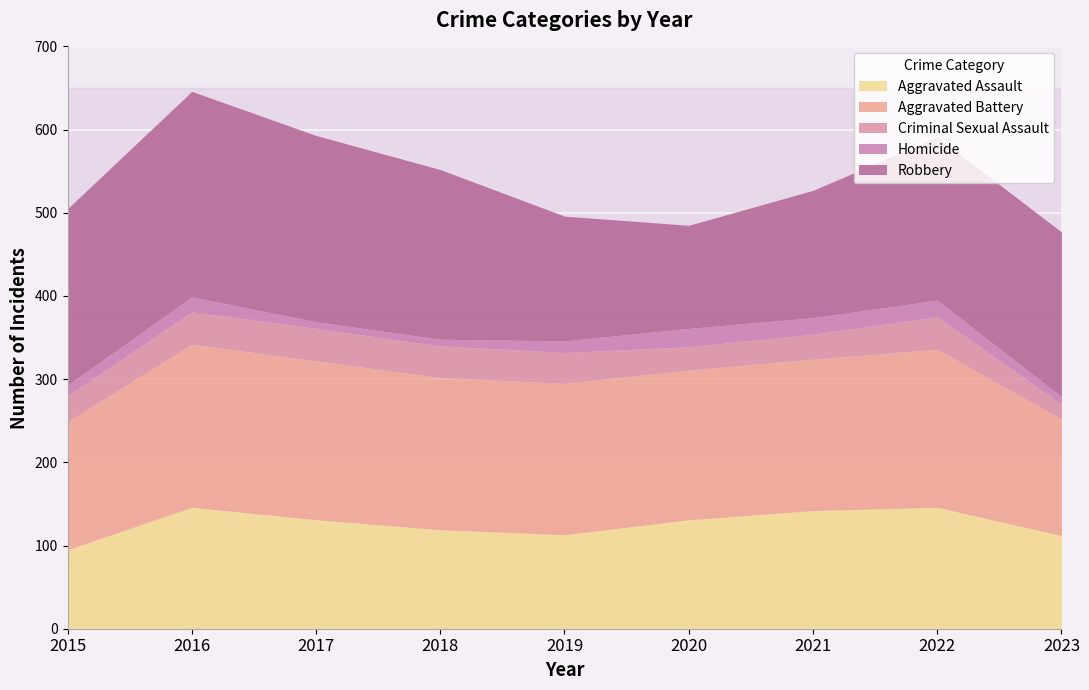

The value of Aggravated Assault at 2023 is 112. True or false?

True